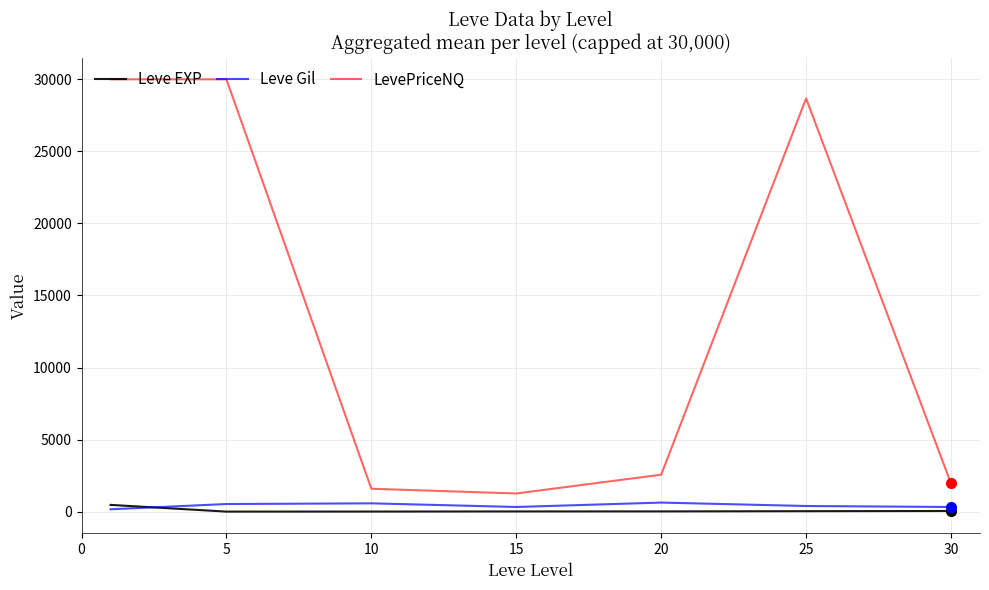

What is the maximum value shown in the chart?

30000.0